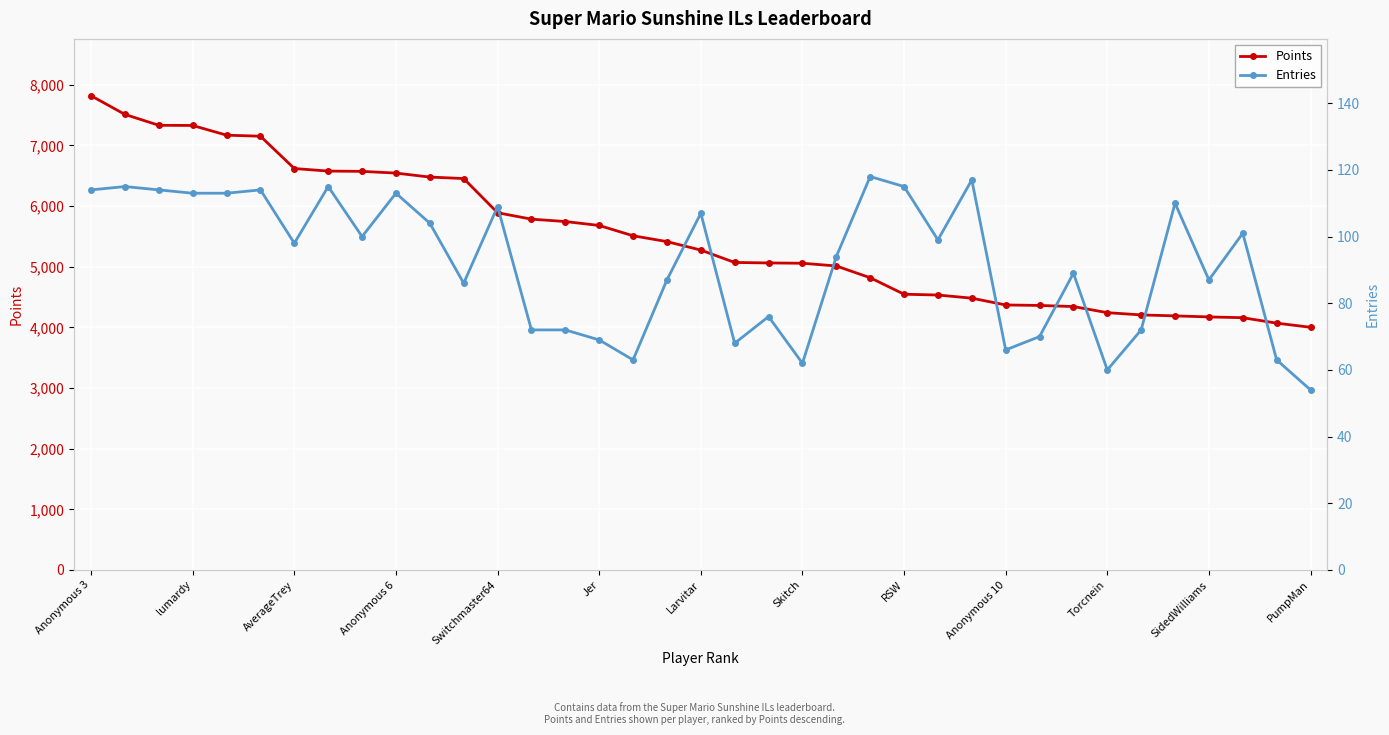

Is the value of Points (left axis) at Anonymous 3 greater than the value of Entries (right axis) at 19?

Yes